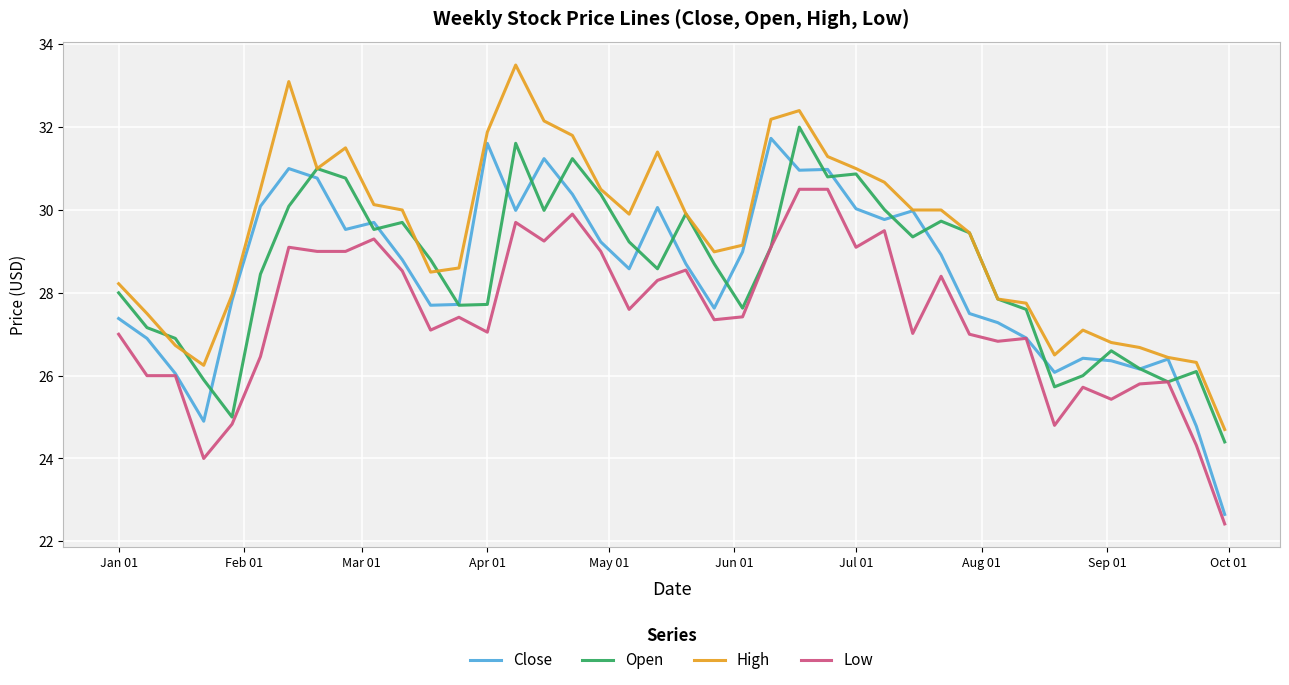

What is the highest value of the Close series?

31.7